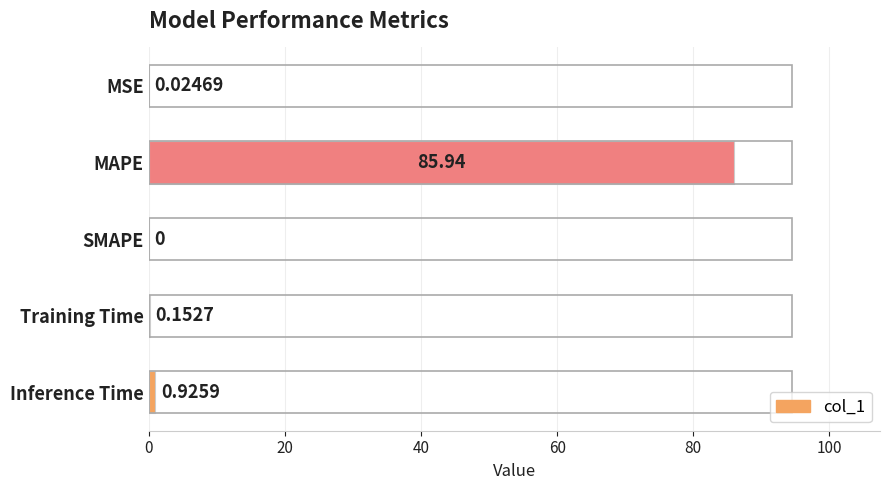

How many positive values are there?

4